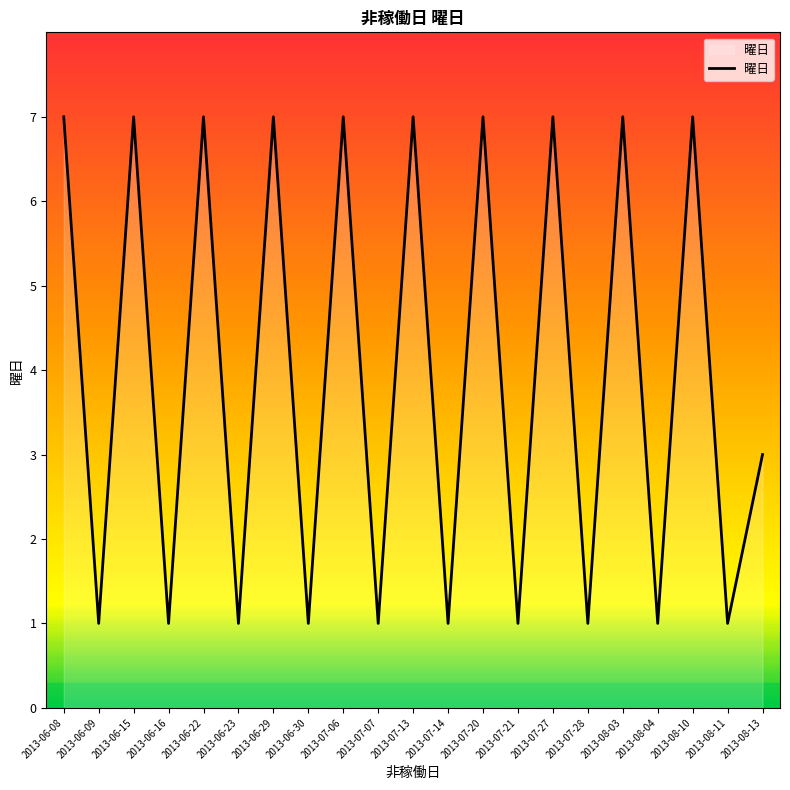

What position from the left is 2013-08-13?

21